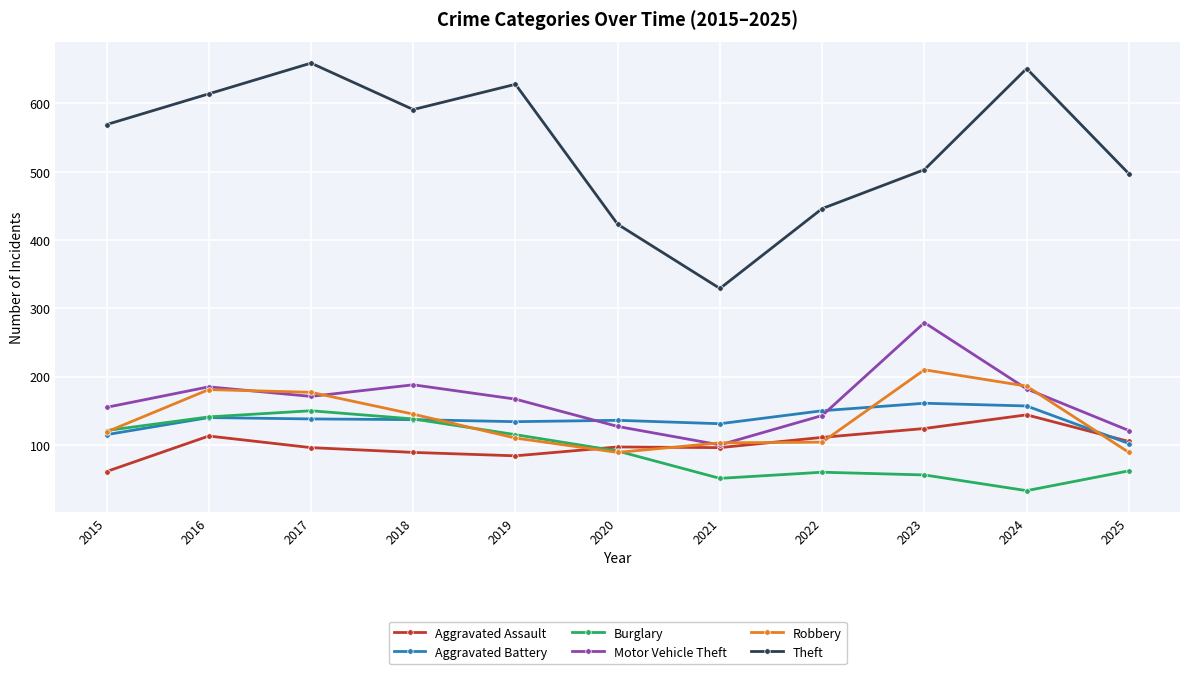

True or false: Burglary and Motor Vehicle Theft cross at least once.

False